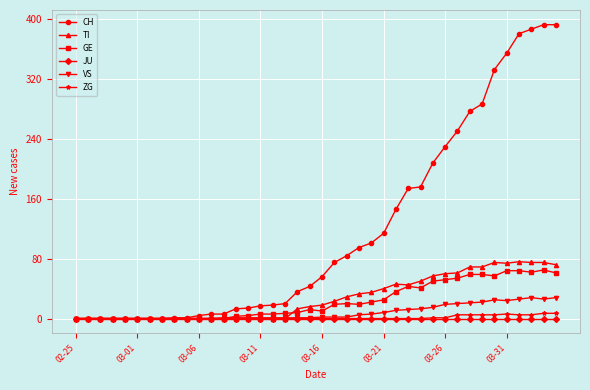

True or false: TI has more than 1 interior local peaks.

True